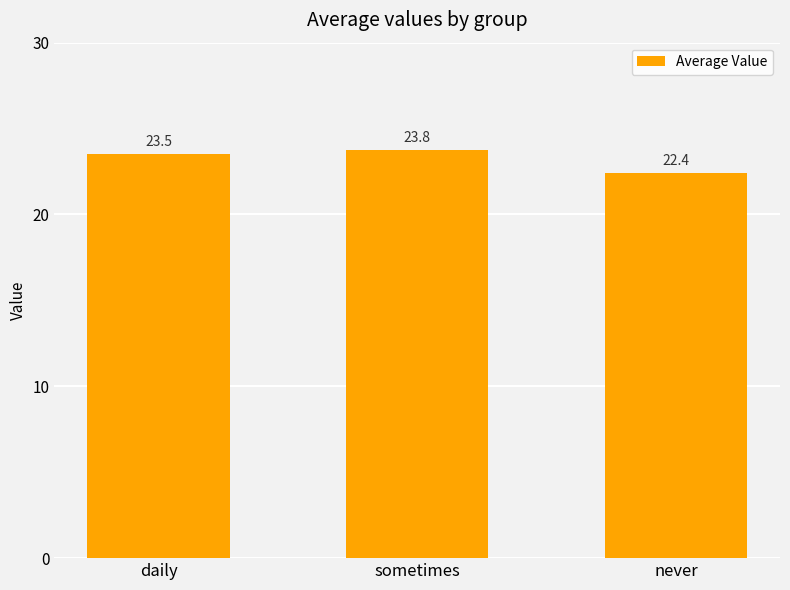

What is the difference between the maximum and minimum values?

1.4